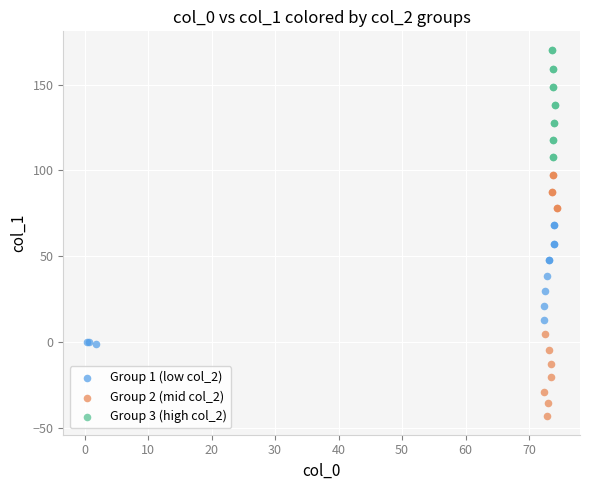

Which series reaches the minimum Y coordinate?

Group 2 (mid col_2)